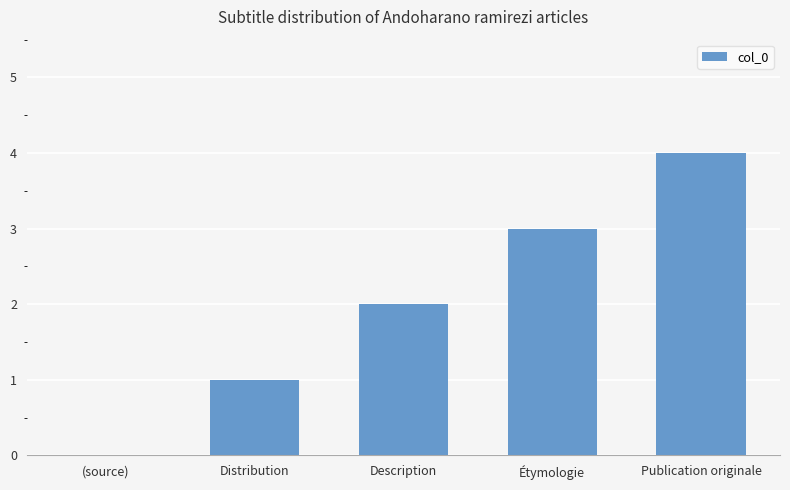

Reading left to right, transcribe all the data shown in this chart.

0	1	2	3	4